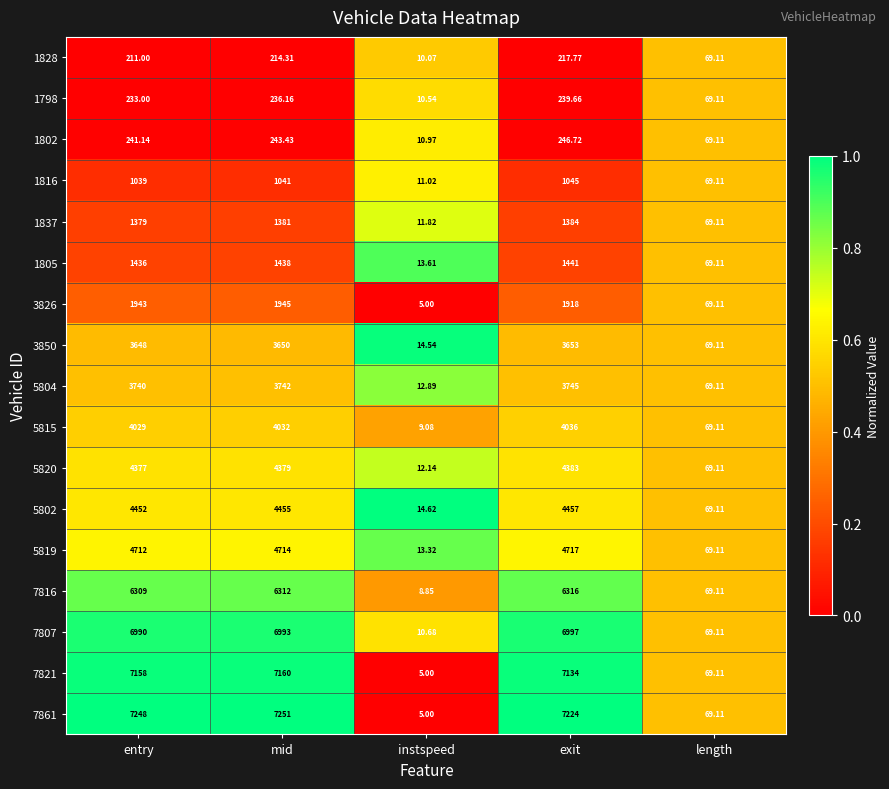

At which category is the sum across all series the highest?

mid